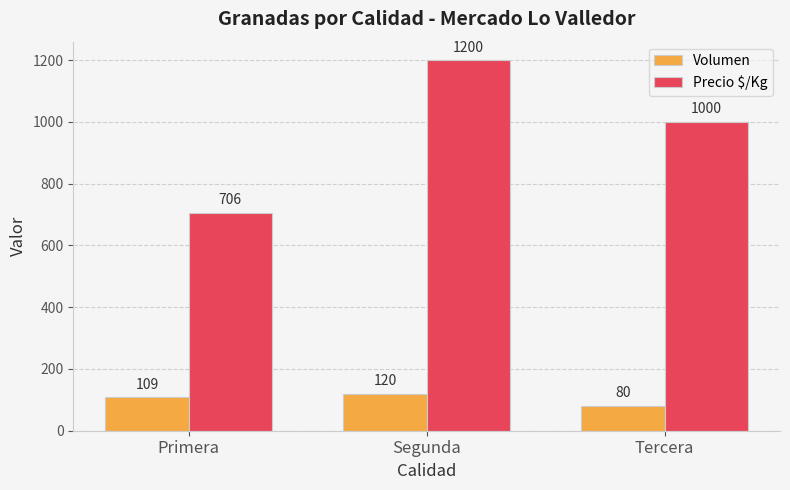

Rank the series by their maximum value, from lowest to highest.

Volumen, Precio $/Kg